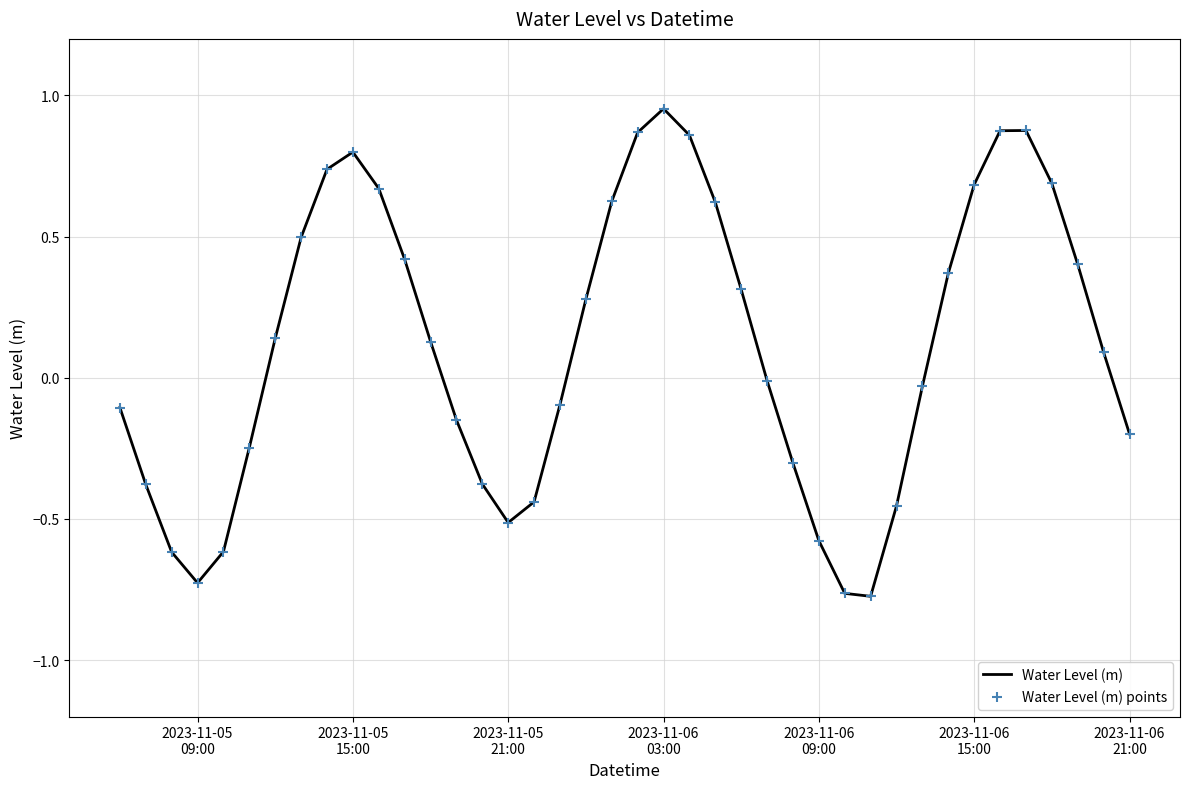

What is the difference between the maximum and minimum values?

1.7